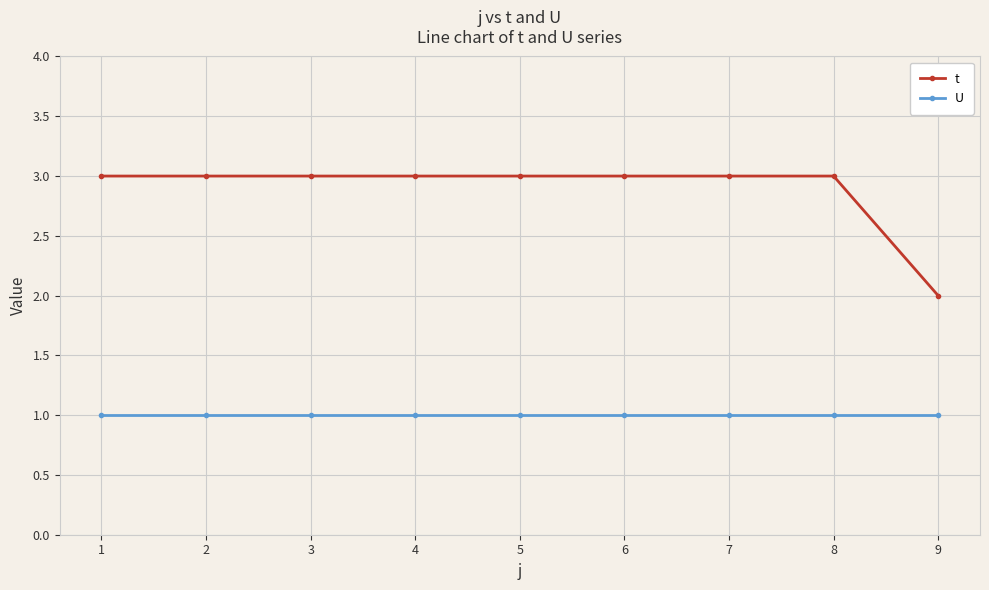

Is it true that U equals 1 at 4?

True